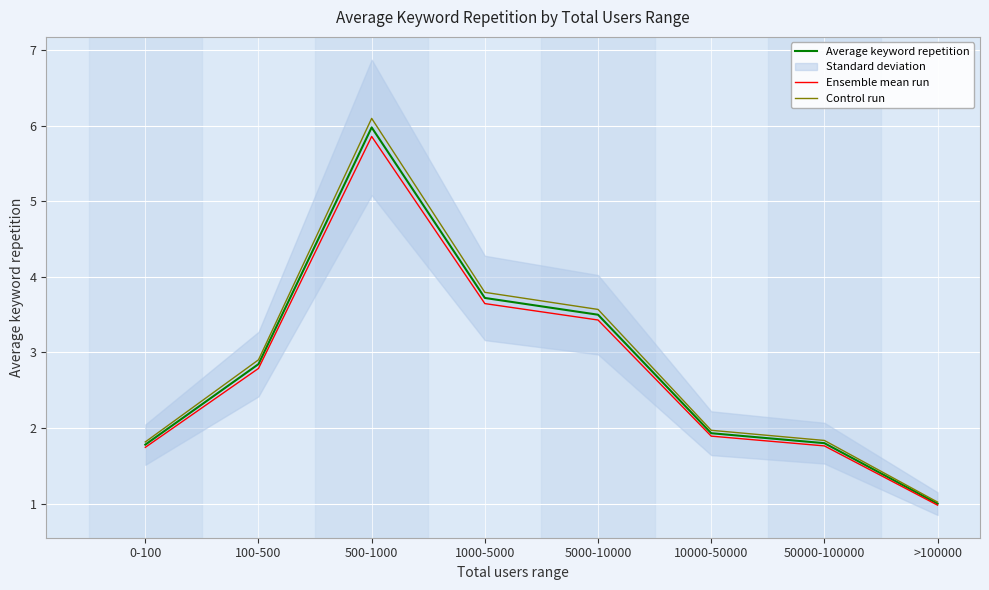

Is the value of Ensemble mean run at 500-1000 greater than the value of Control run at 5000-10000?

Yes